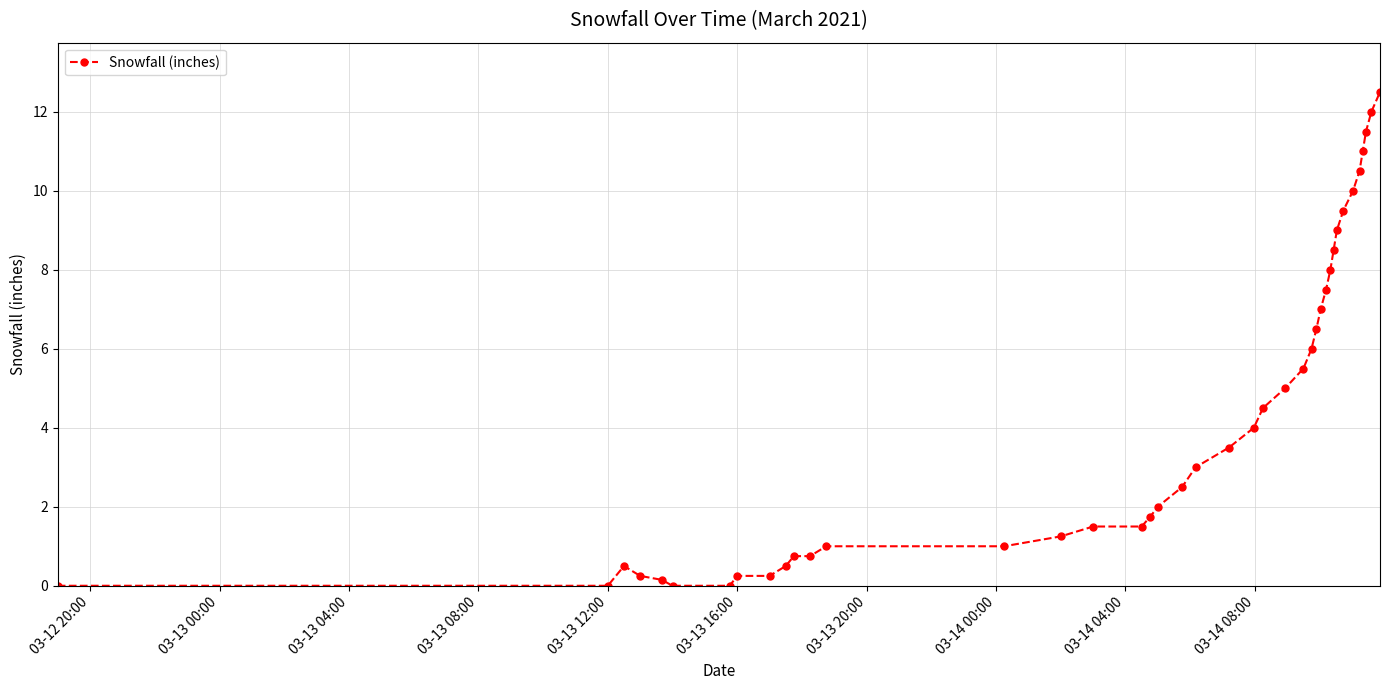

True or false: there are more than 0 points higher than both neighbors.

True